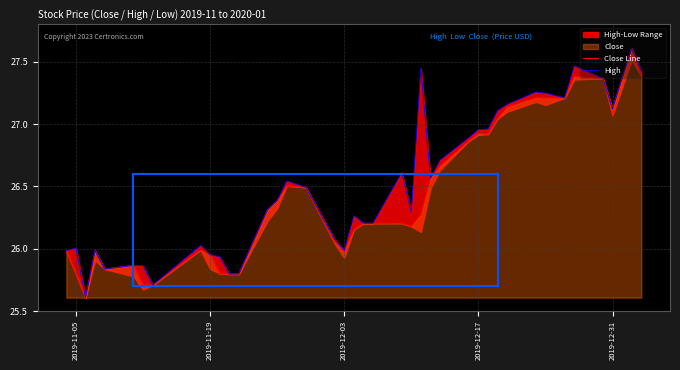

Reading left to right, what are all the values shown in this chart?

Close Line: 26.0	25.8	25.6	26.0	25.8	25.9	25.7	25.7	26.0	26.0	25.8	25.8	25.8	26.3	26.4	26.5	26.5	26.1	26.0	26.2	26.2	26.2	26.2	26.2	26.3	26.6	26.7	26.9	26.9	26.9	27.0	27.1	27.2	27.2	27.2	27.4	27.4	27.1	27.6	27.4
High: 26.0	26.0	25.6	26.0	25.8	25.9	25.9	25.7	26.0	26.0	25.9	25.8	25.8	26.3	26.4	26.5	26.5	26.1	26.0	26.3	26.2	26.2	26.6	26.3	27.4	26.6	26.7	26.9	27.0	27.0	27.1	27.2	27.3	27.2	27.2	27.5	27.4	27.1	27.6	27.4